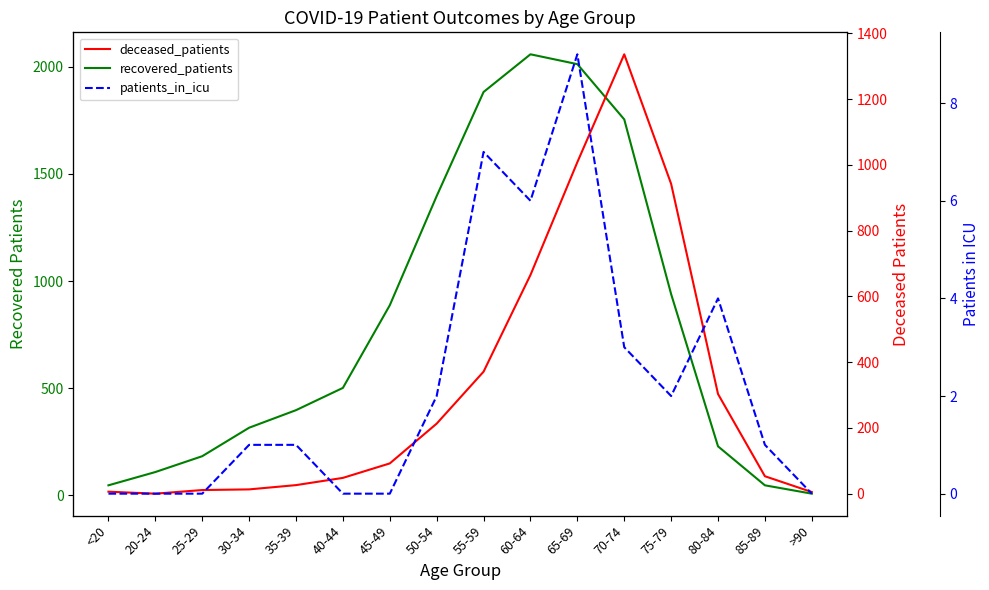

Which label corresponds to the largest value in the chart?

60-64